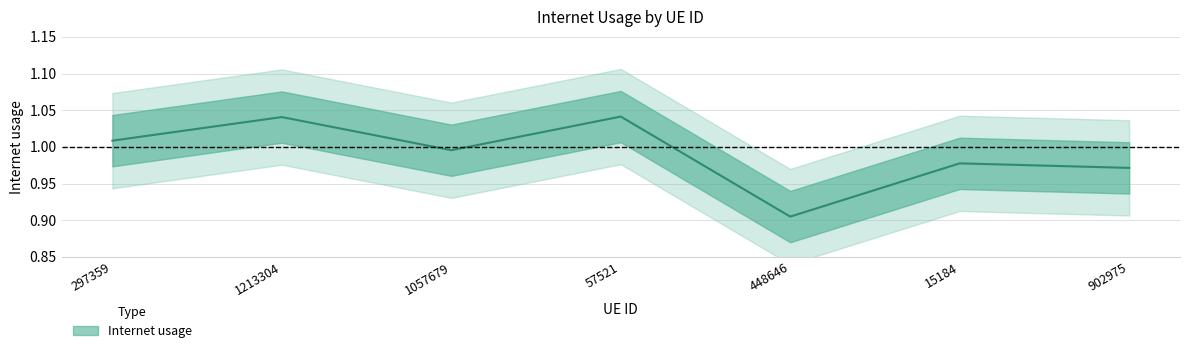

Reading left to right, list all the values displayed in this chart.

297359=1.0	1213304=1.0	1057679=1.0	57521=1.0	448646=0.9	15184=1.0	902975=1.0